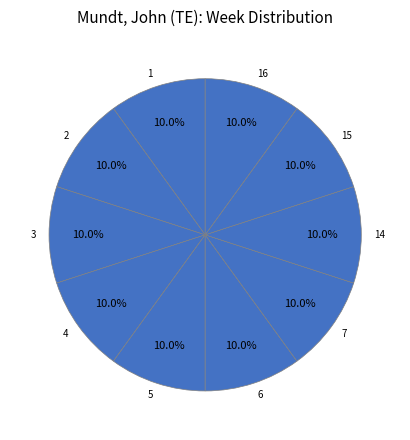

To the nearest percent, what is the difference between the largest and smallest slice percentages?

0%